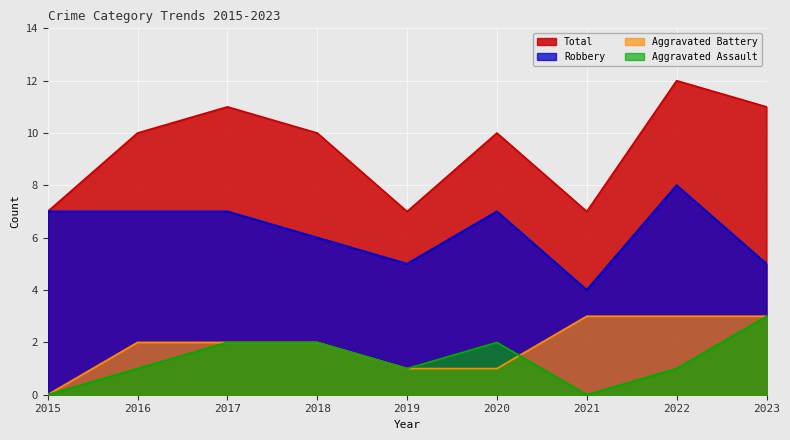

What is the difference between the highest and lowest values at 2021?

7